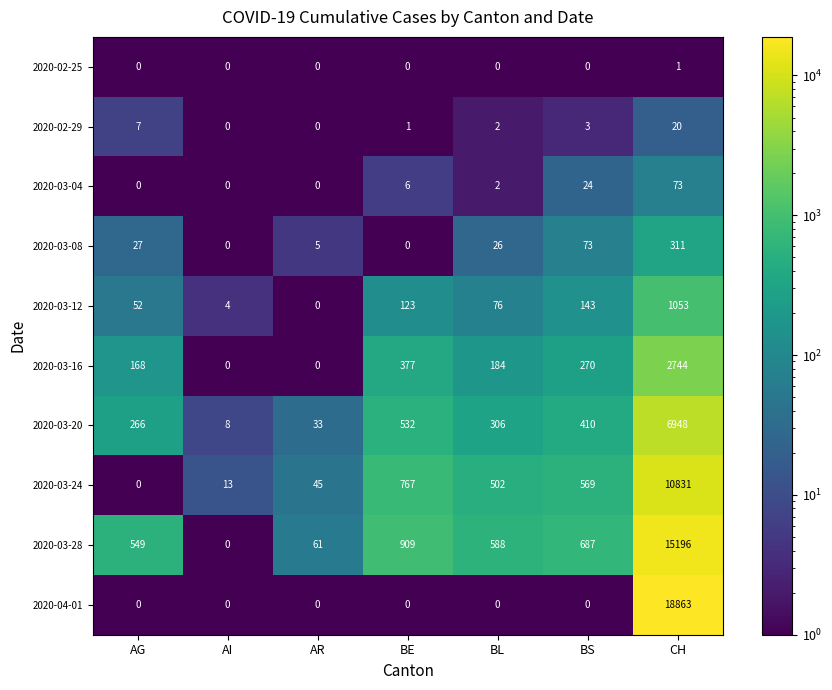

What is the difference between the second highest and minimum values in the 2020-03-12 series?

143